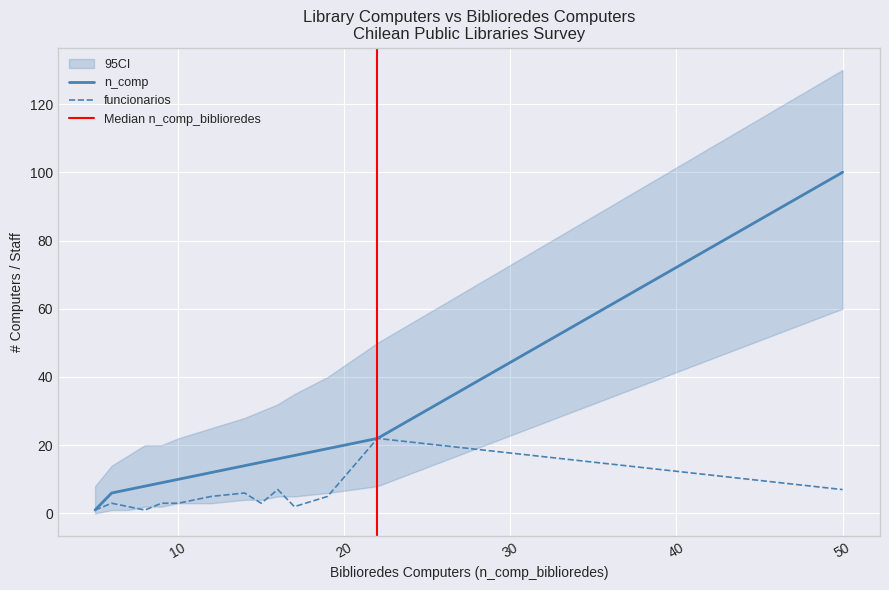

Where is n_comp nearest to the value 50?

22